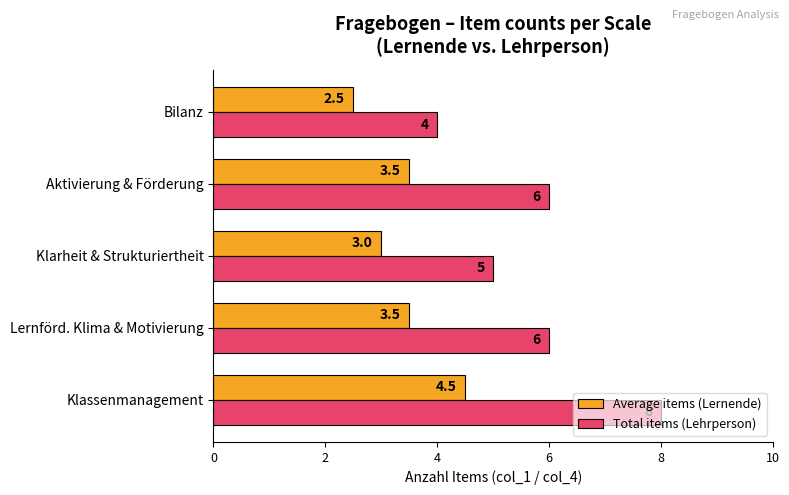

List the series in order of their overall mean, highest first.

Total items (Lehrperson), Average items (Lernende)